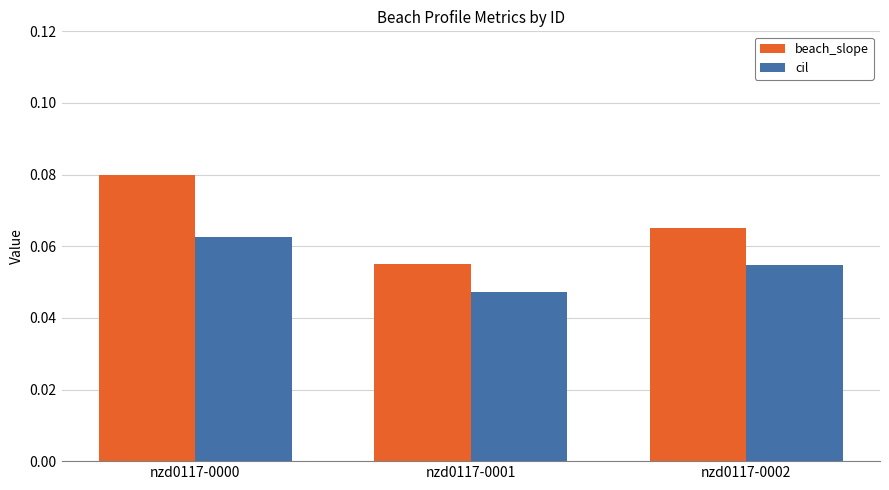

What is the sum of all cil values?

0.2